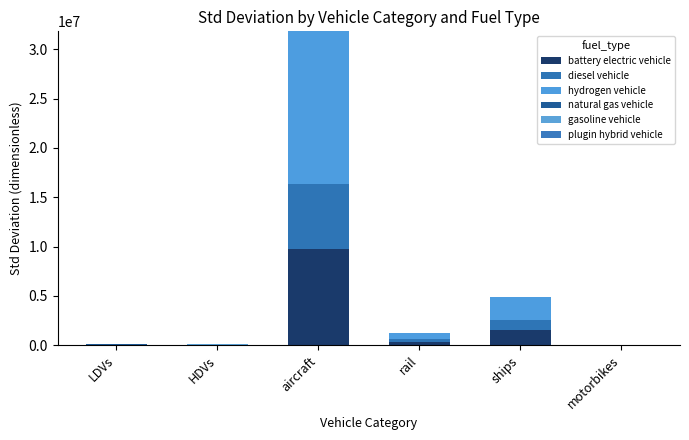

Are the bars horizontal?

No